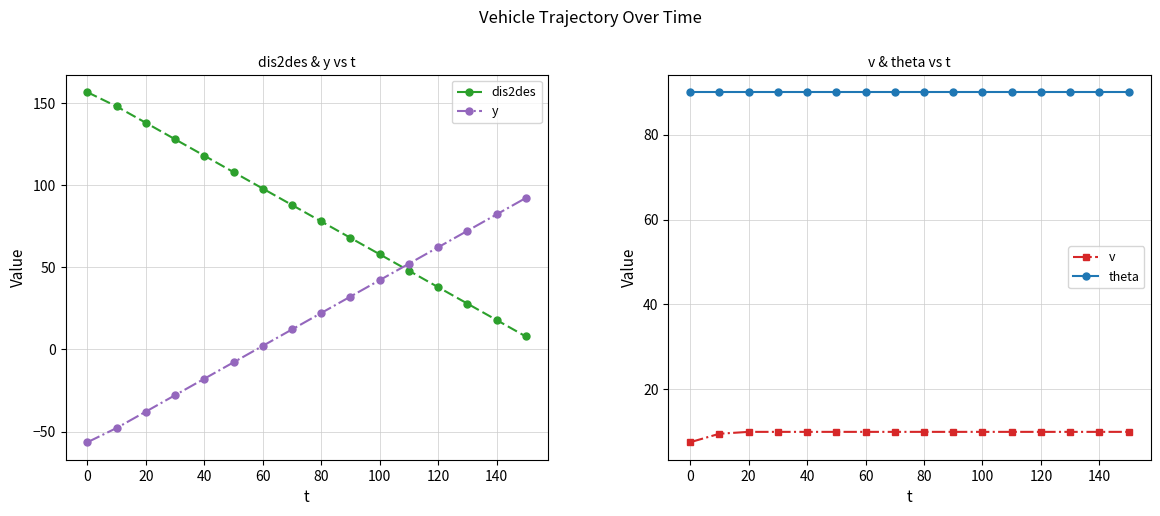

Where does the y series first go above 22?

80